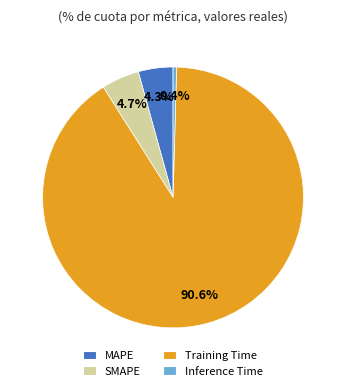

Between Inference Time and SMAPE, which is larger?

SMAPE